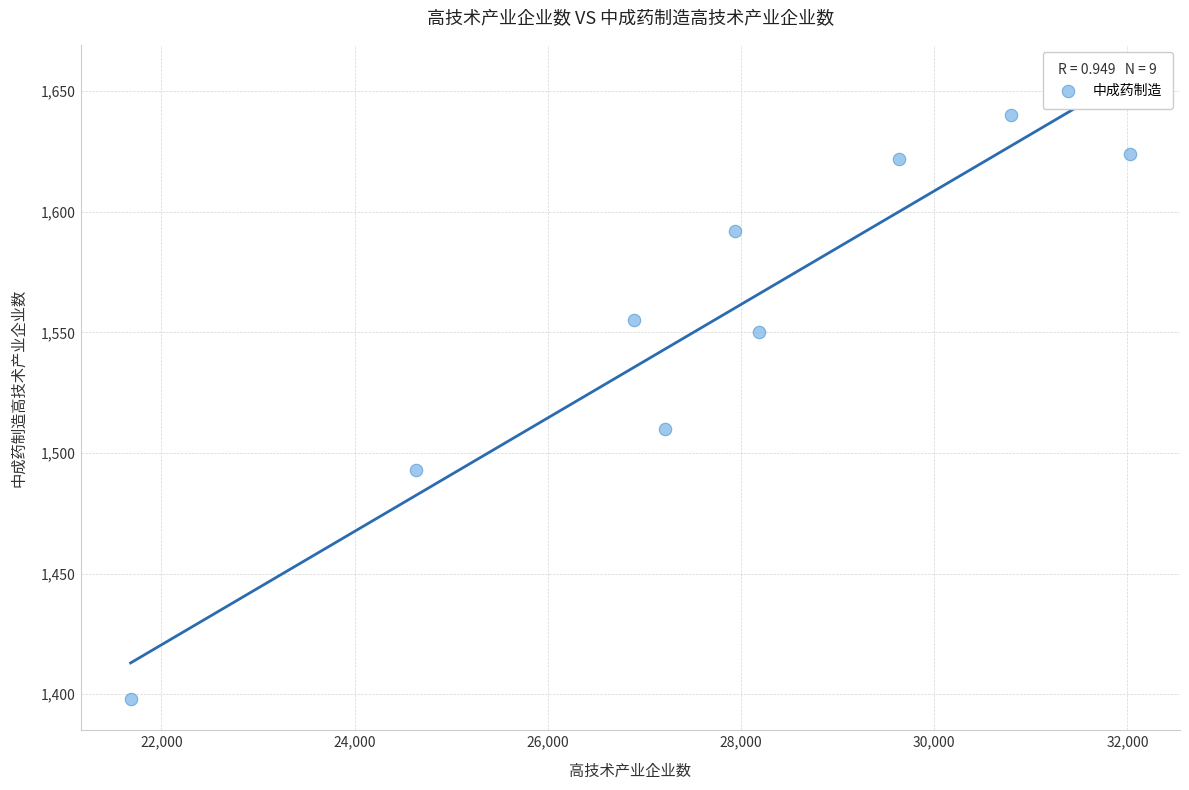

What is the average X value?

27668